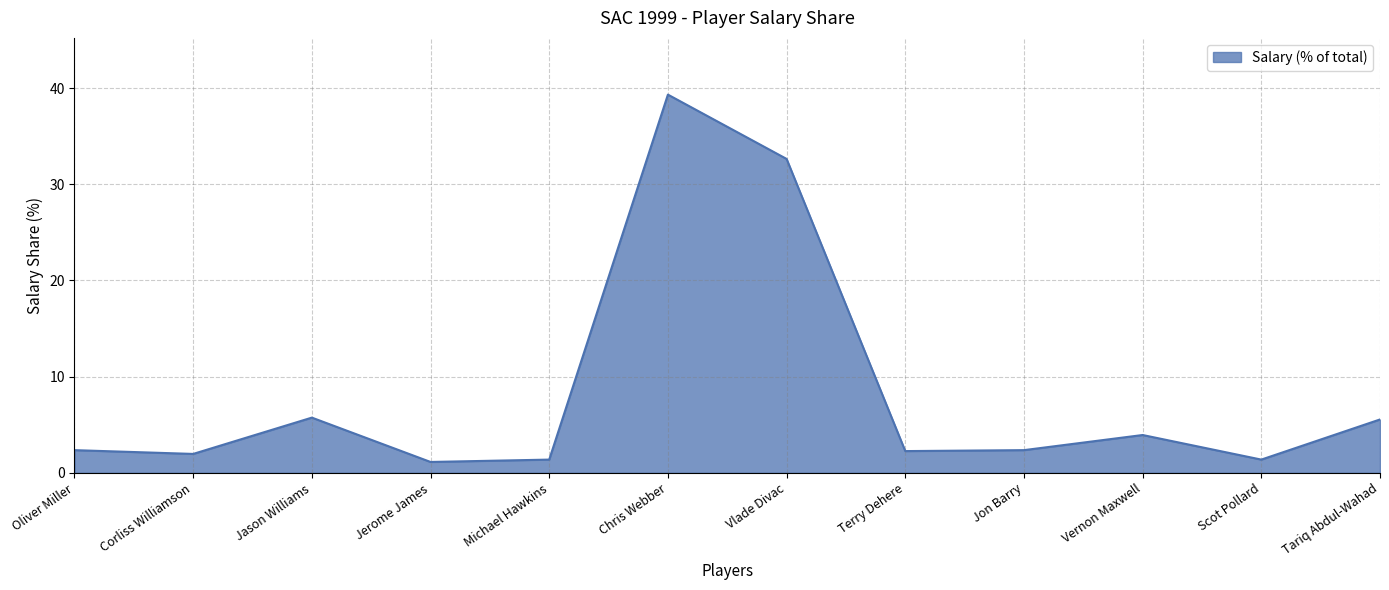

What is the maximum value shown in the chart?

39.3